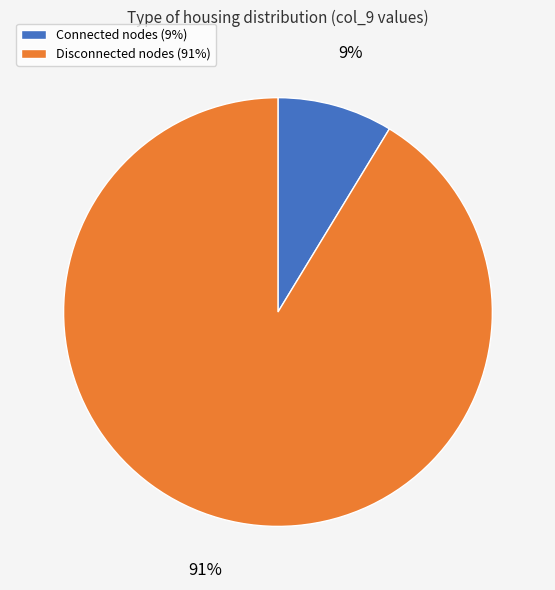

Do Connected nodes (9%) and Disconnected nodes (91%) together represent more than half of the pie?

Yes